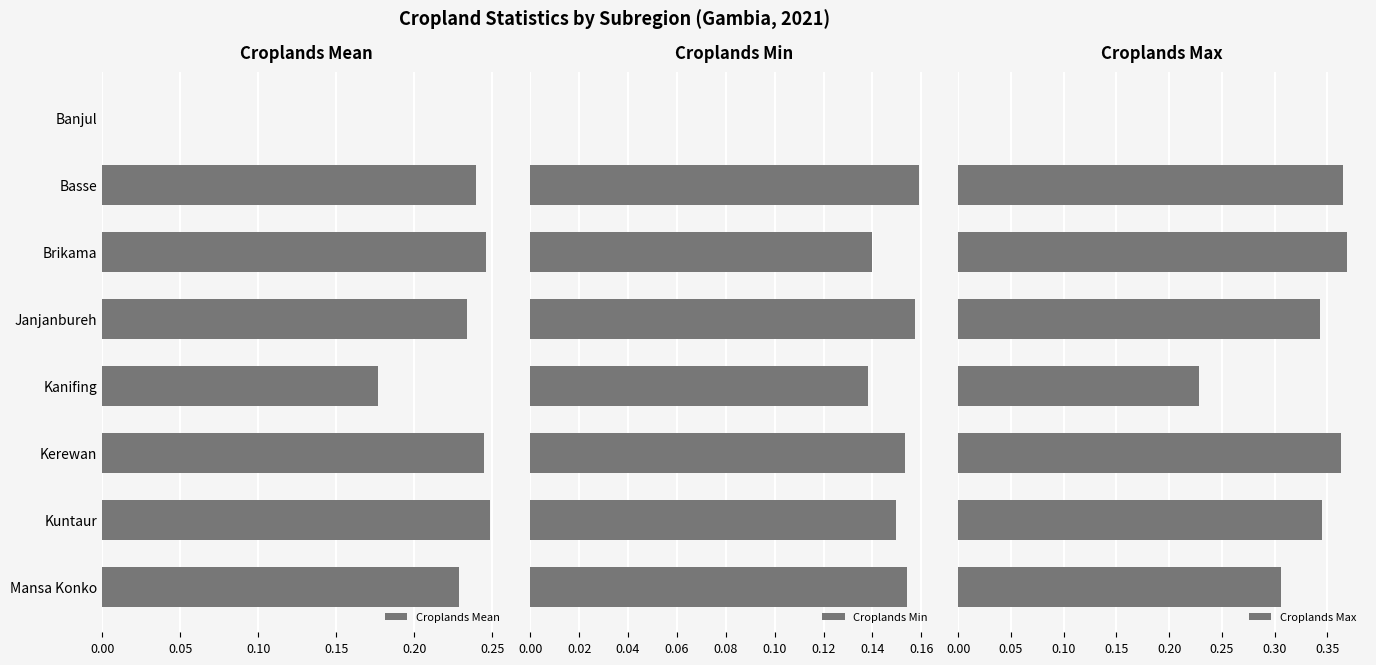

List the series in order of their peak value, highest first.

Croplands Max, Croplands Mean, Croplands Min